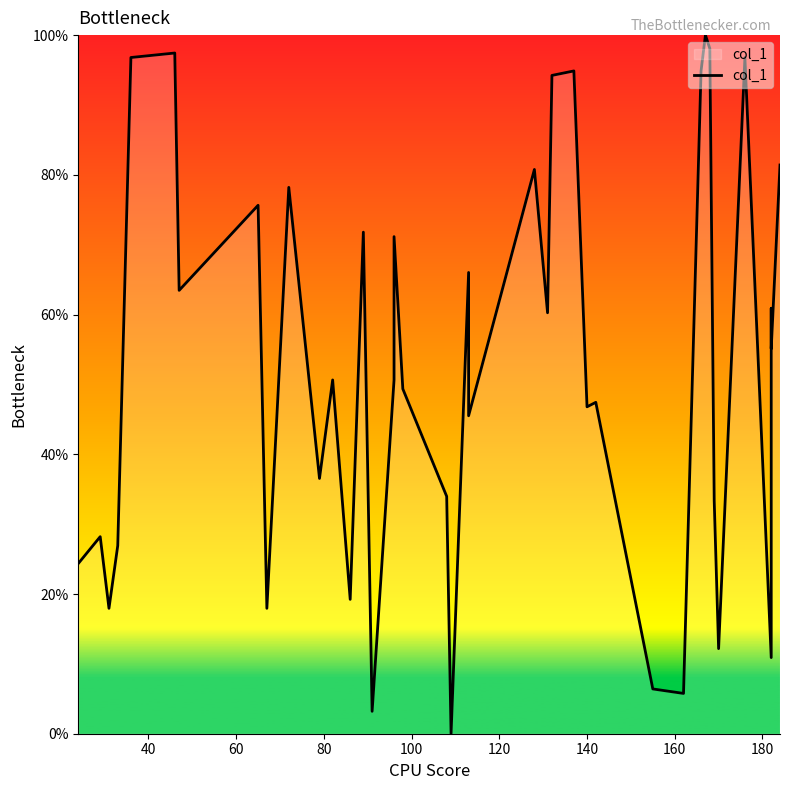

How many series are shown in this chart?

1